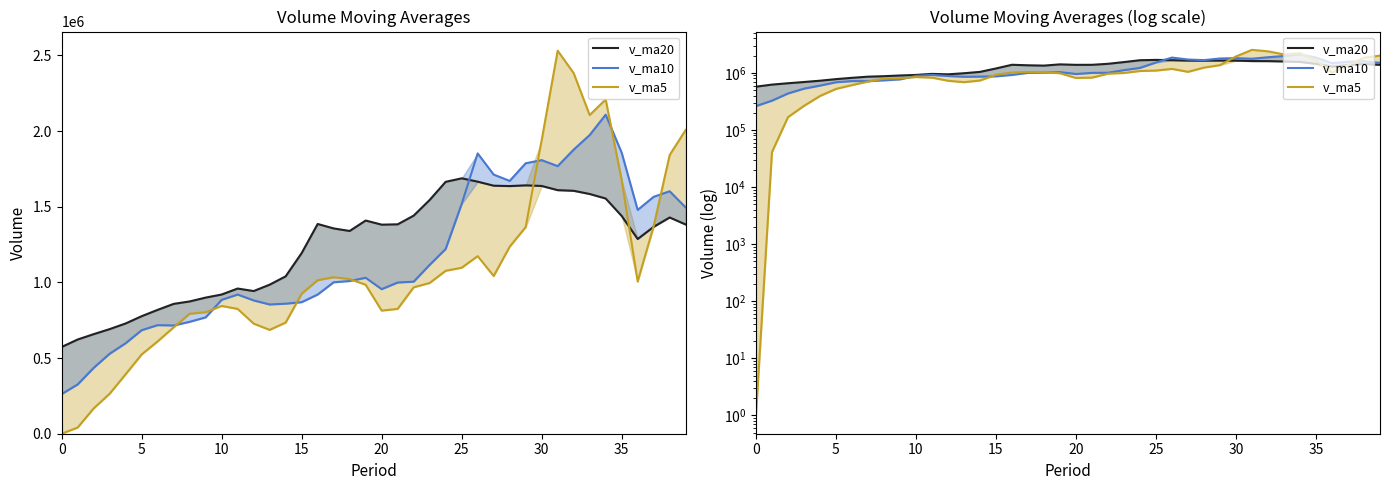

Where does the v_ma10 series first go above 1004831?

18